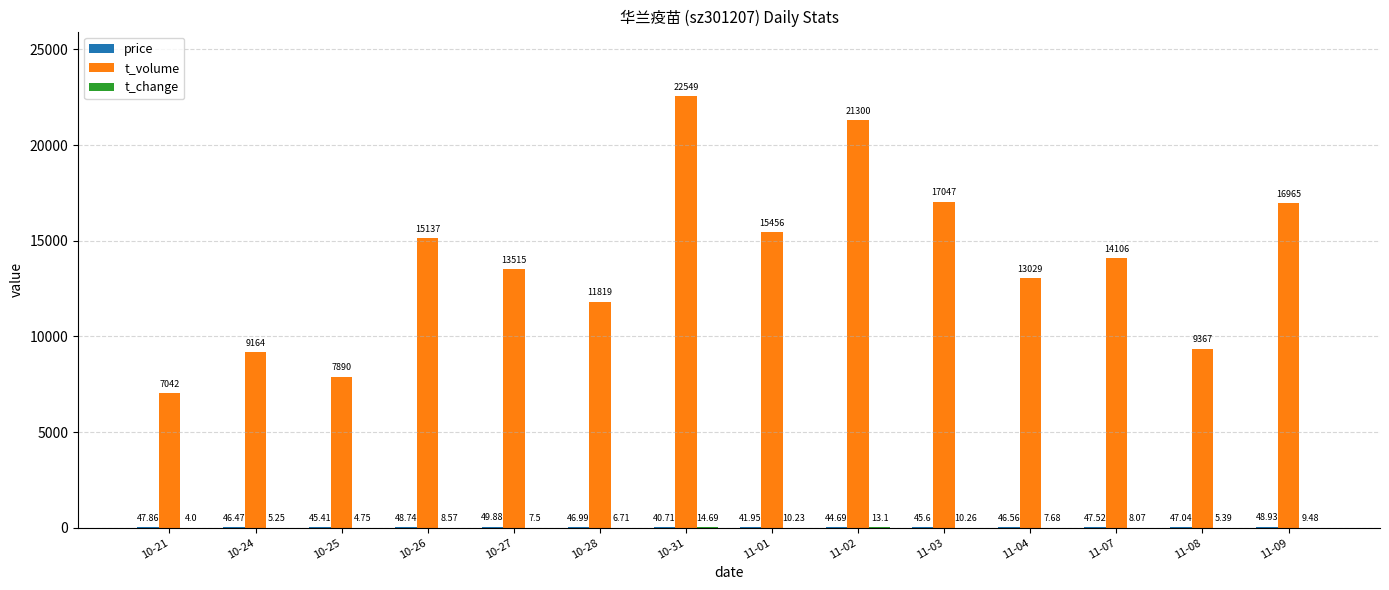

Is it true that t_volume equals 21208.9 at 10-28?

False